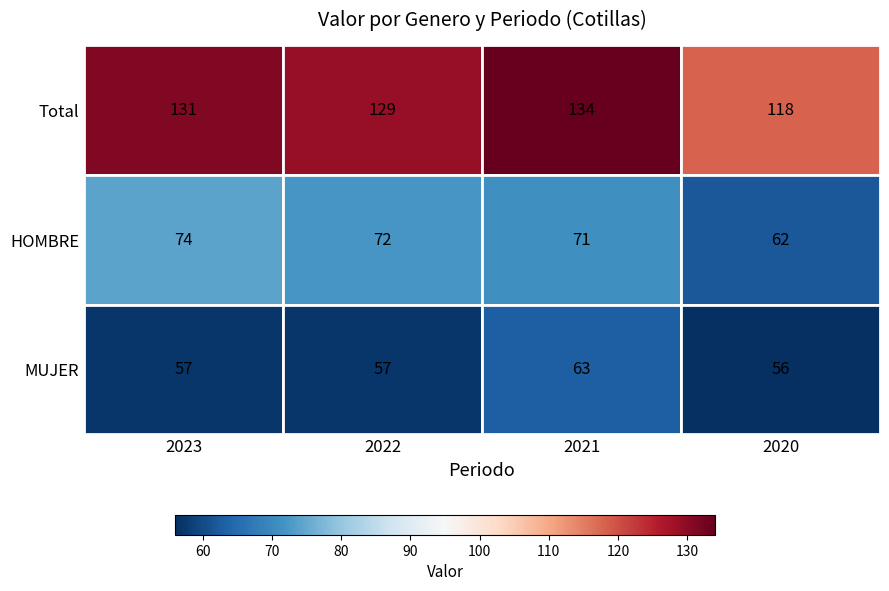

Is the value of MUJER at 2021 greater than the value of HOMBRE at 2022?

No